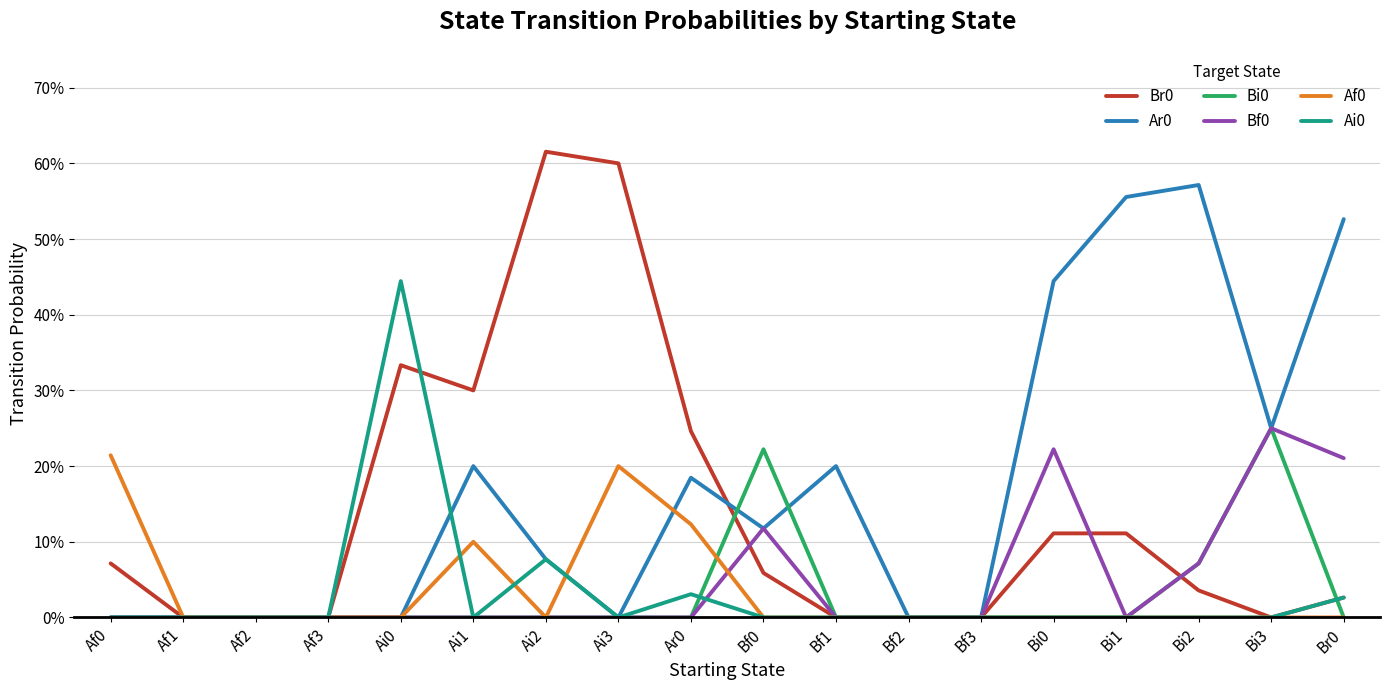

How many interior local valleys does the Br0 series have?

2